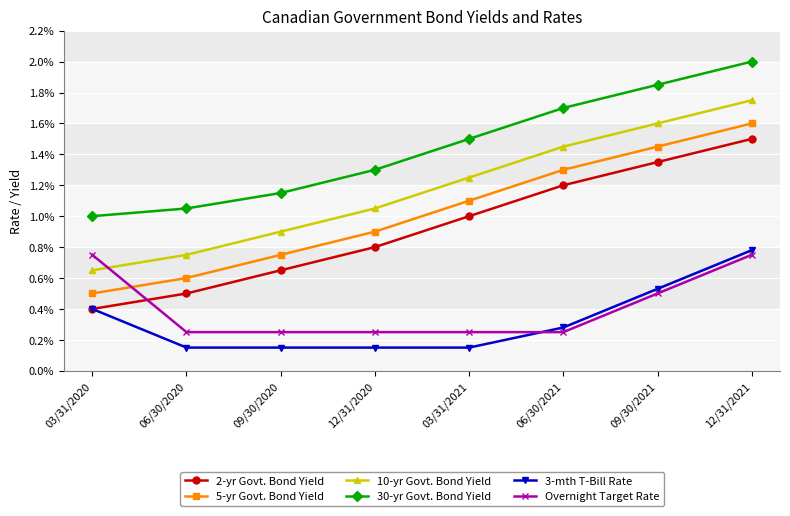

Where is 30-yr Govt. Bond Yield nearest to the value 0?

03/31/2020